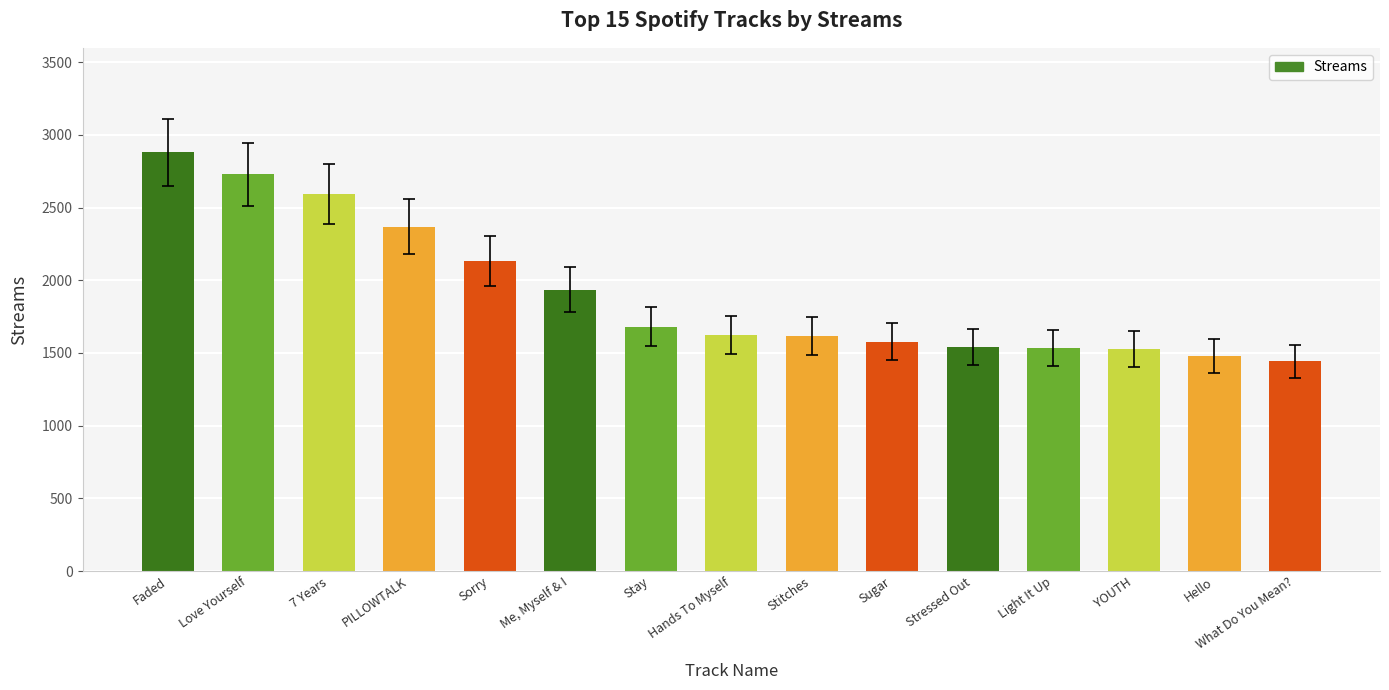

The chart shows a value of 2522 at Stitches. True or false?

False